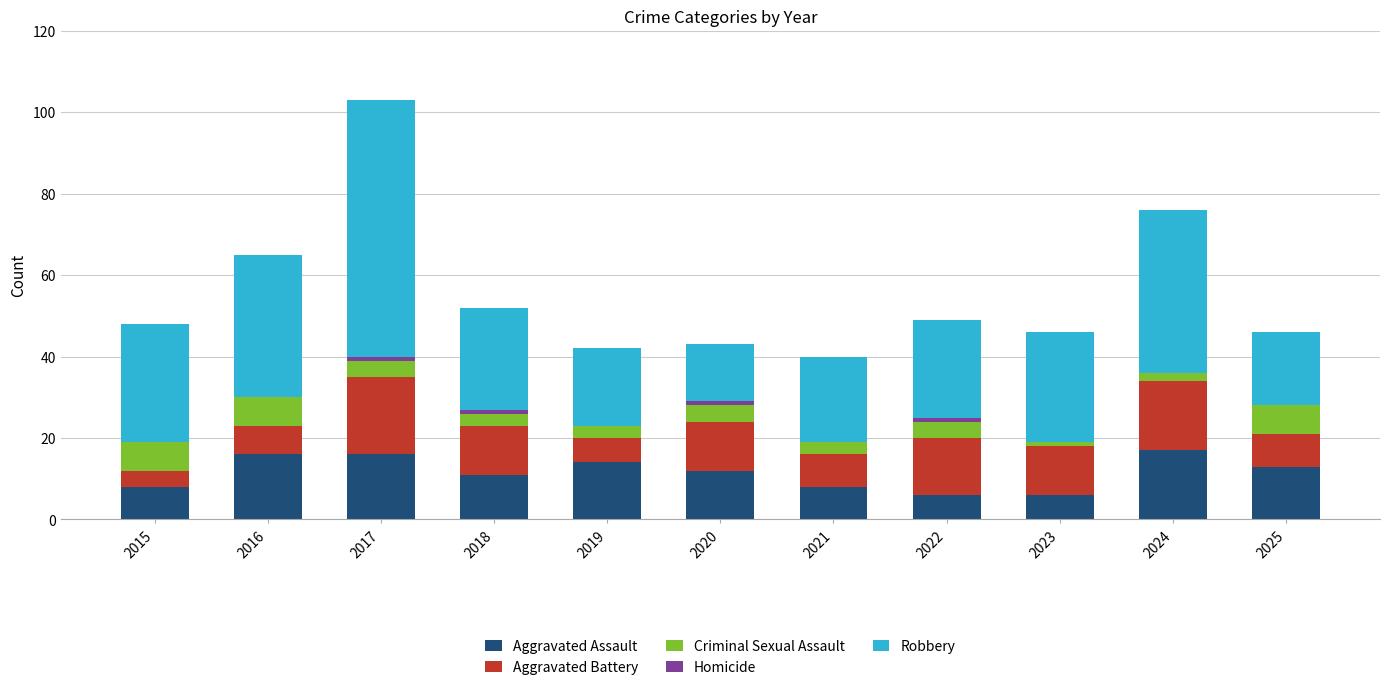

What is the sum of all Aggravated Assault values?

127